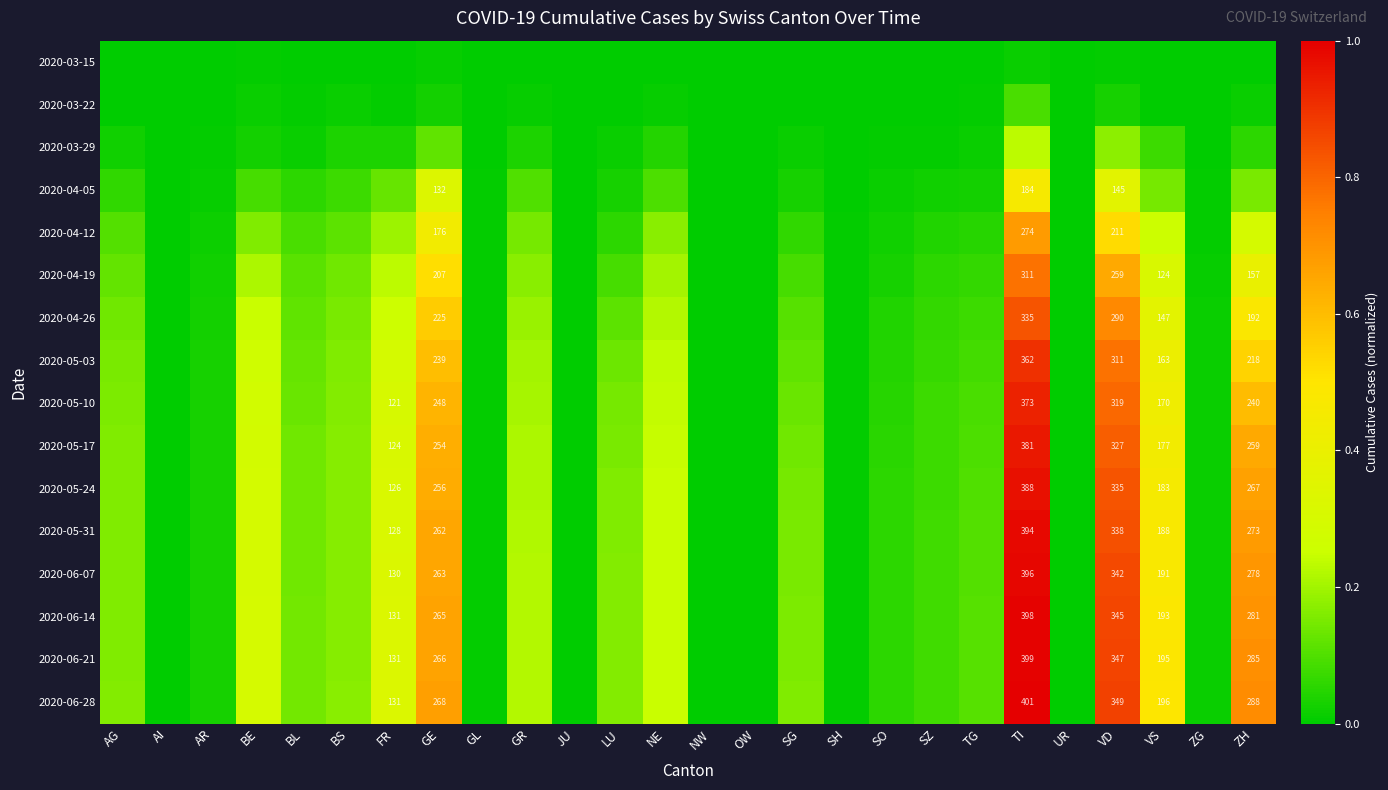

Where is 2020-06-14 nearest to the value 0?

AI